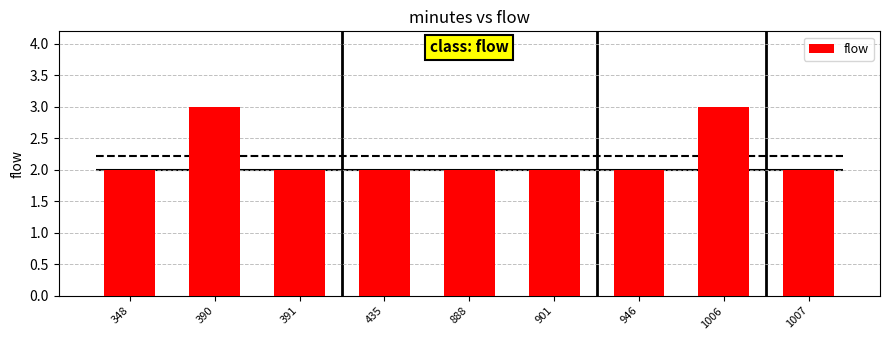

At which category does the chart reach its minimum across all series?

348